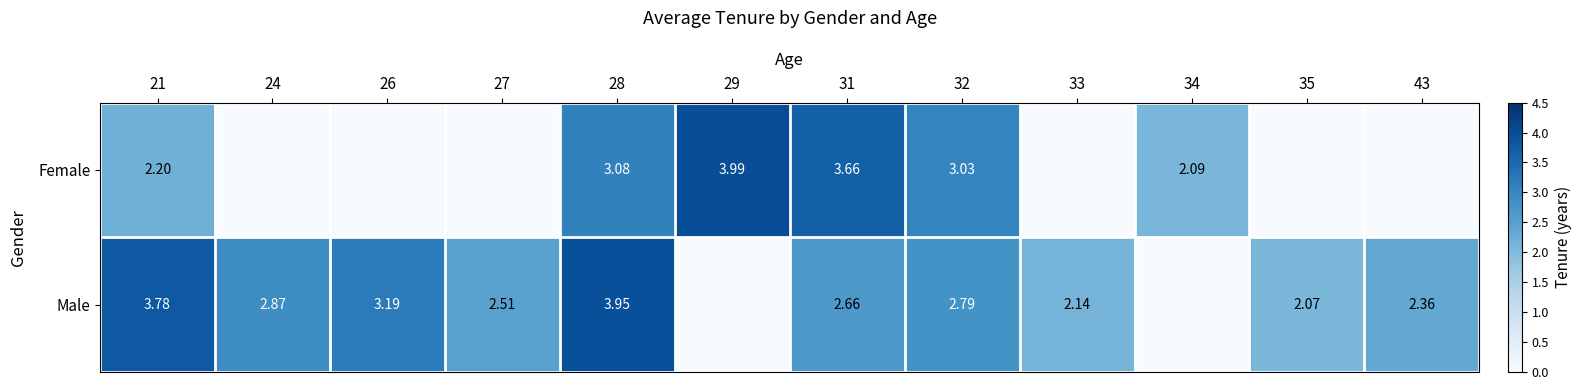

Which category has the highest value across all series?

29